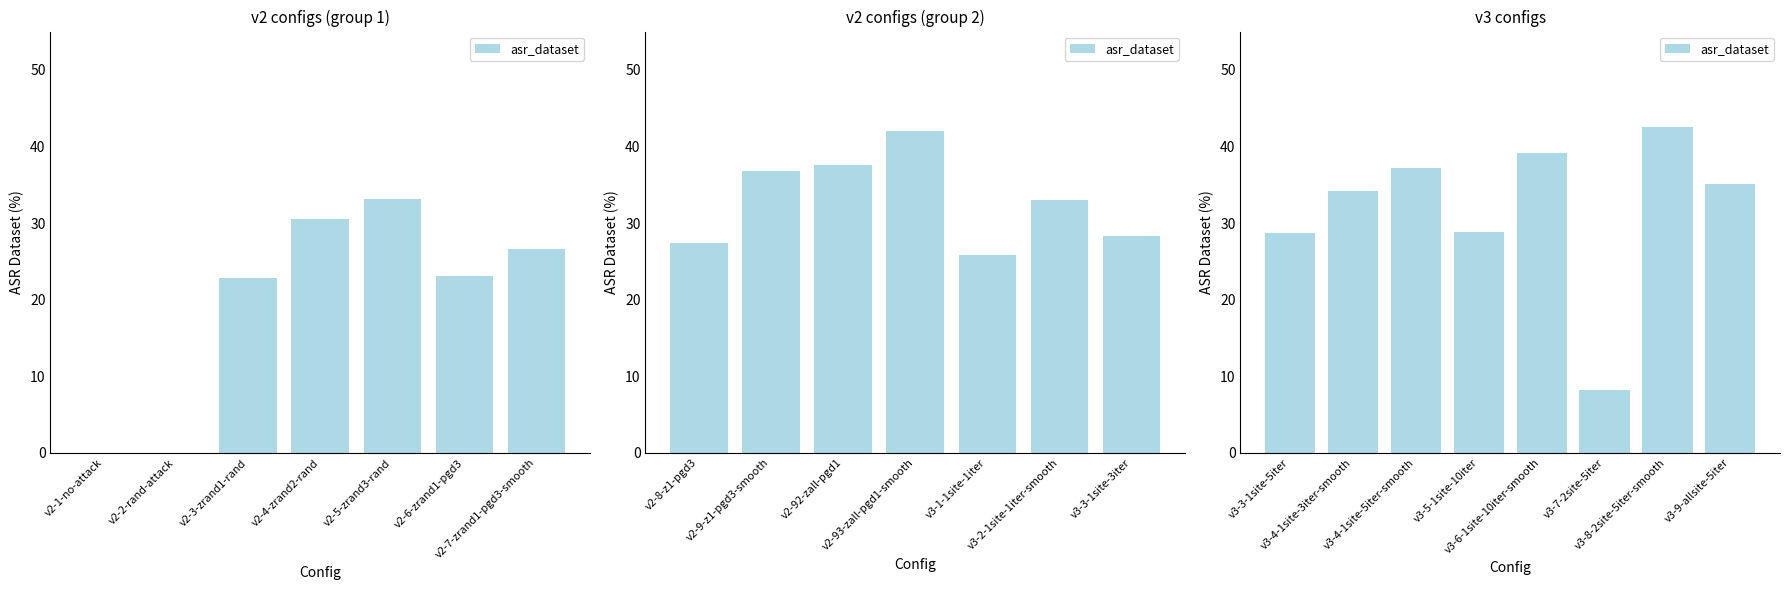

What is the value of the 8th bar from the left?

35.0